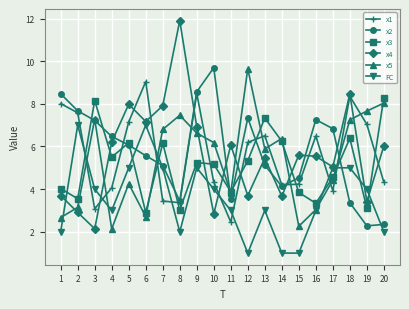

True or false: x4 has a value of 6.1 at 11.

True